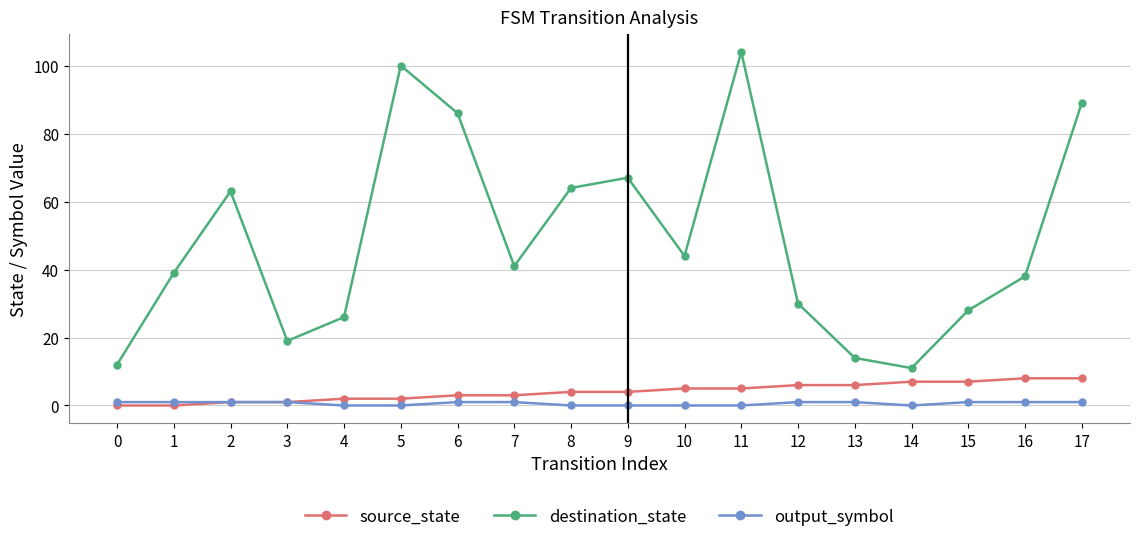

How many categories are shown in the chart?

18